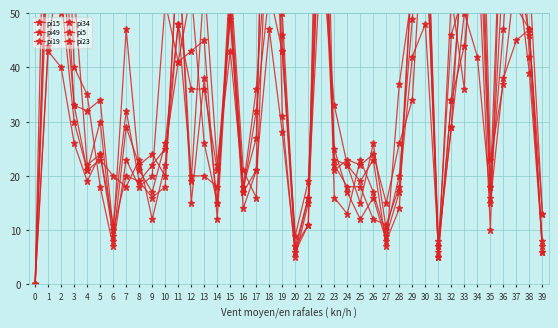

The pi34 series shows 68 at 33. True or false?

True